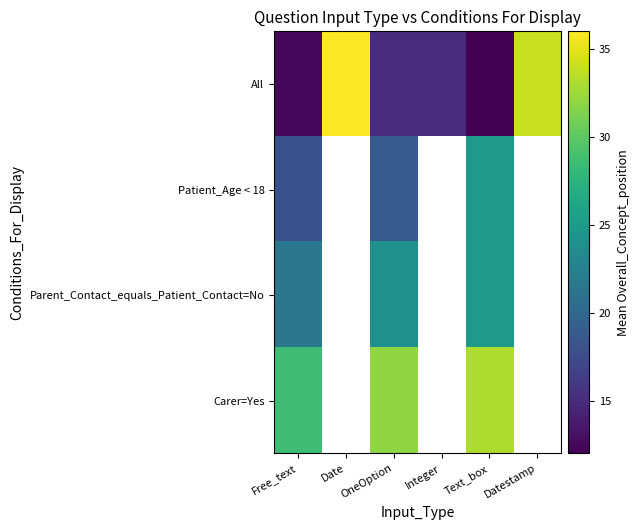

What is the maximum value for Carer=Yes?

33.0